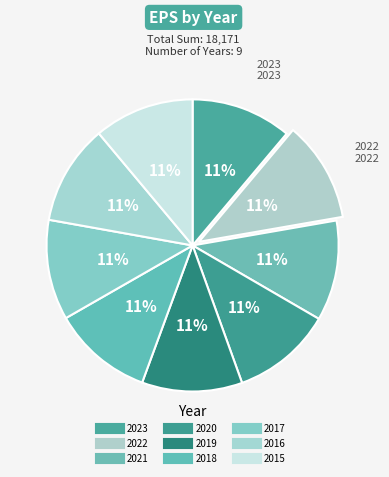

Does 2018 account for over 50% of the chart?

No